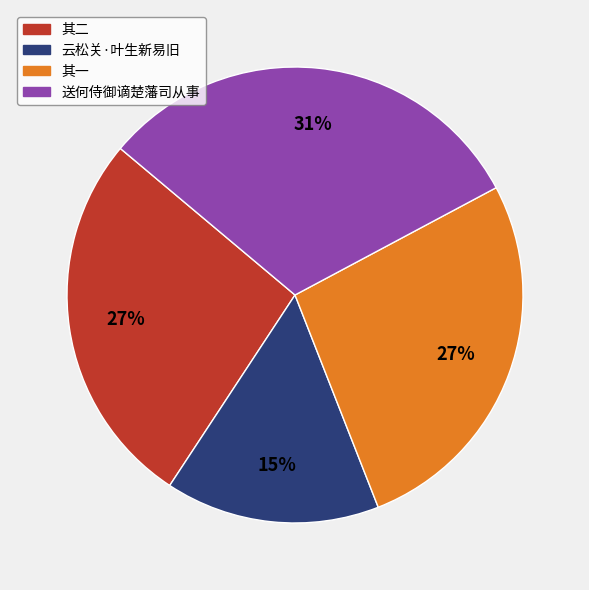

Is there any slice that represents more than half of the pie?

No